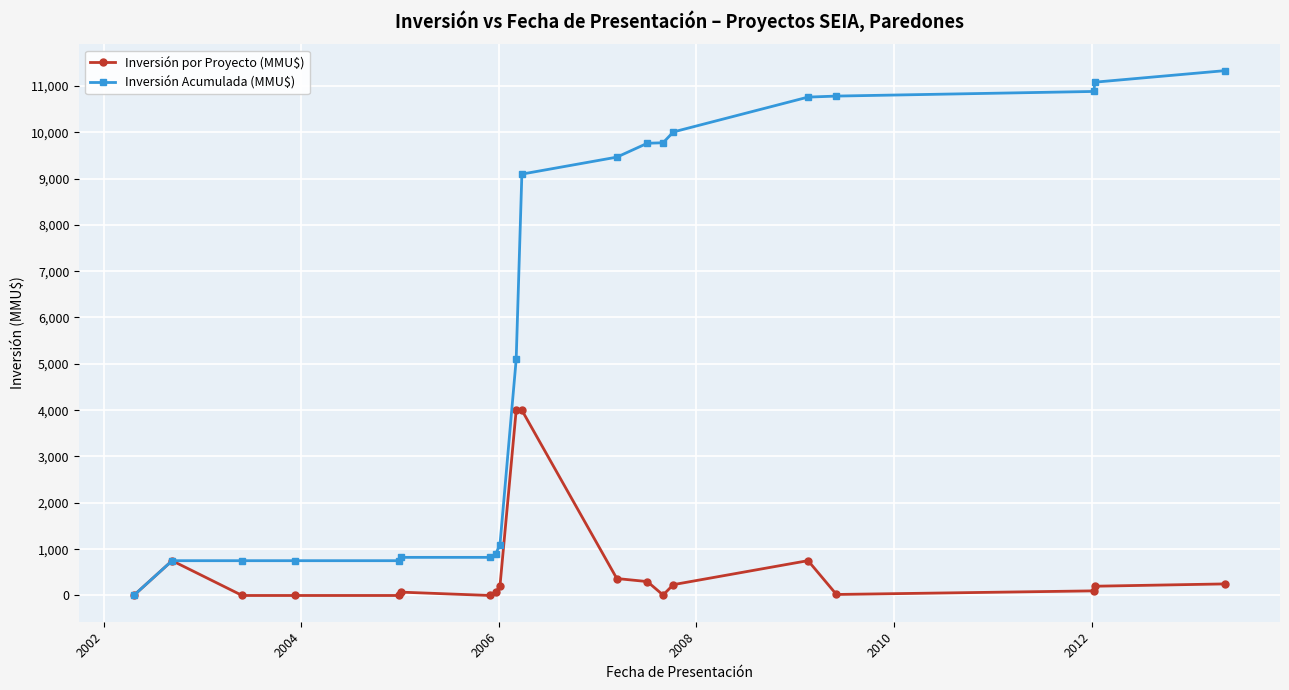

How many categories are shown in the chart?

20